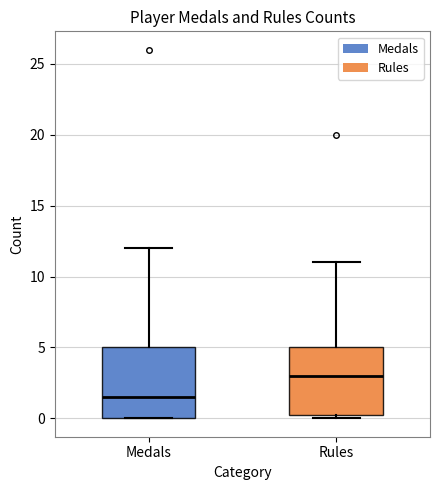

Which box's median line is the lowest?

Medals